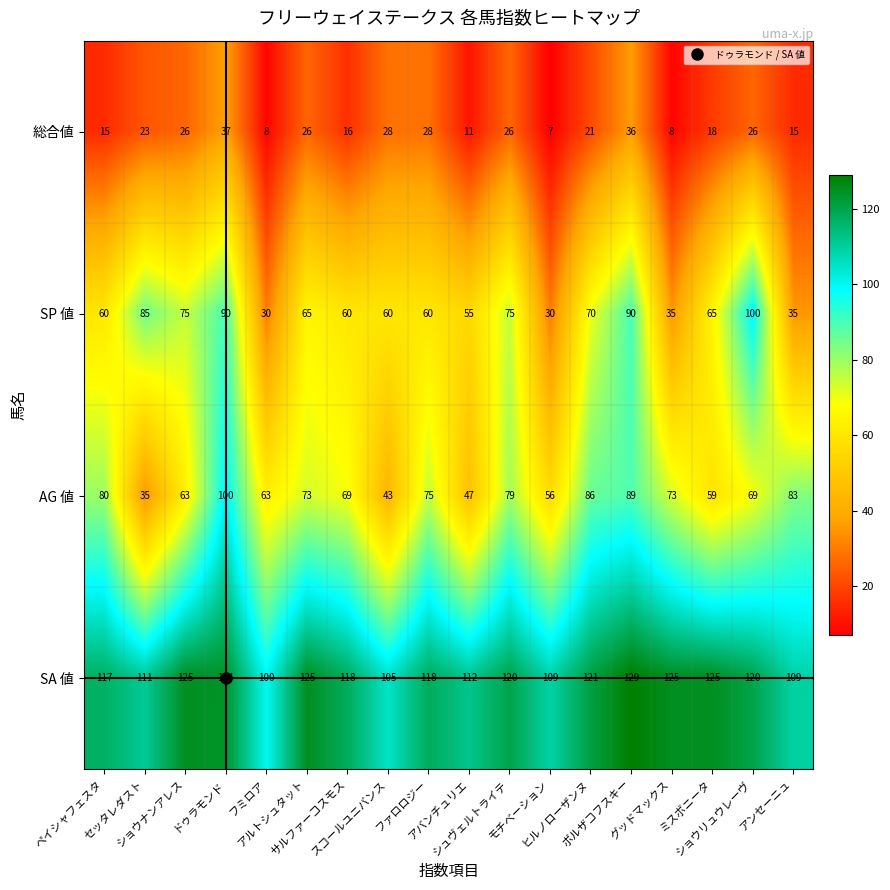

What is the difference between the second highest and second lowest values in the SA 値 series?

20